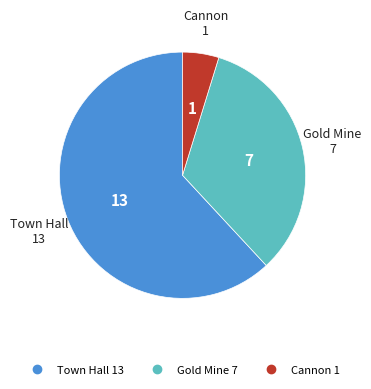

Is Gold Mine the majority of the pie?

No